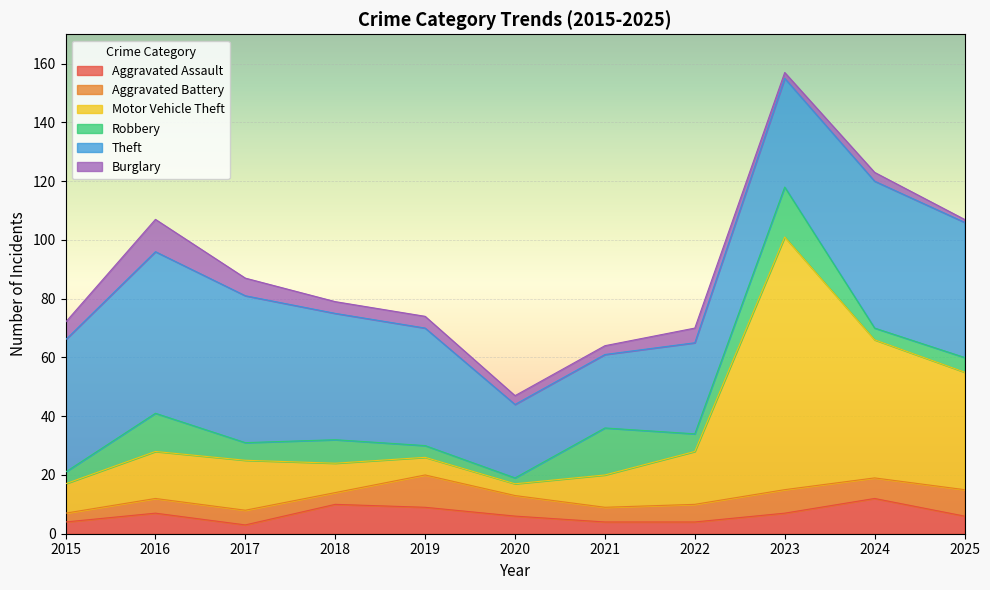

Which series has the widest spread of values?

Motor Vehicle Theft